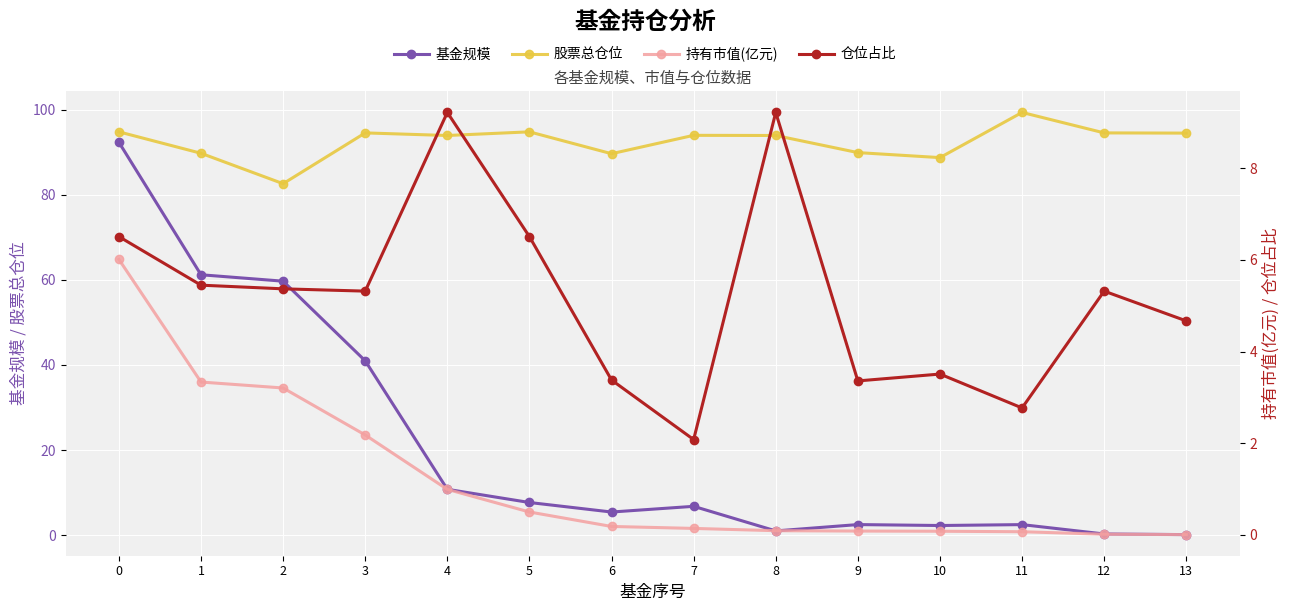

How many interior local valleys does the 股票总仓位 series have?

4